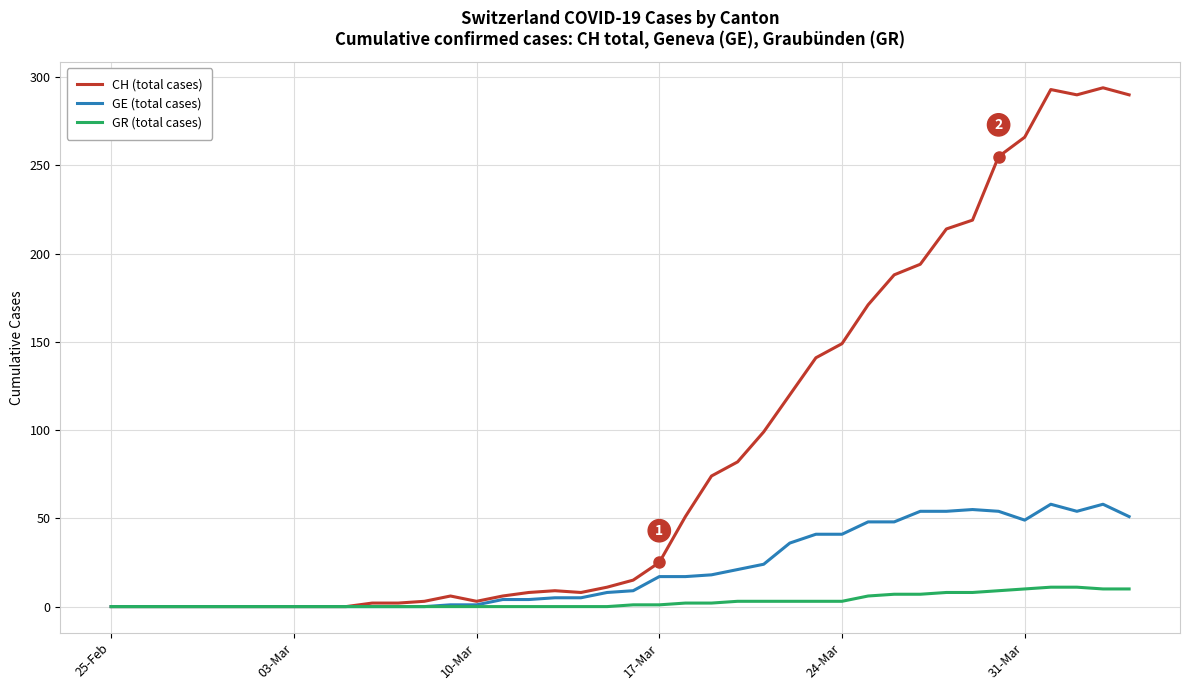

What is the difference between the maximum and second lowest values in the CH (total cases) series?

294